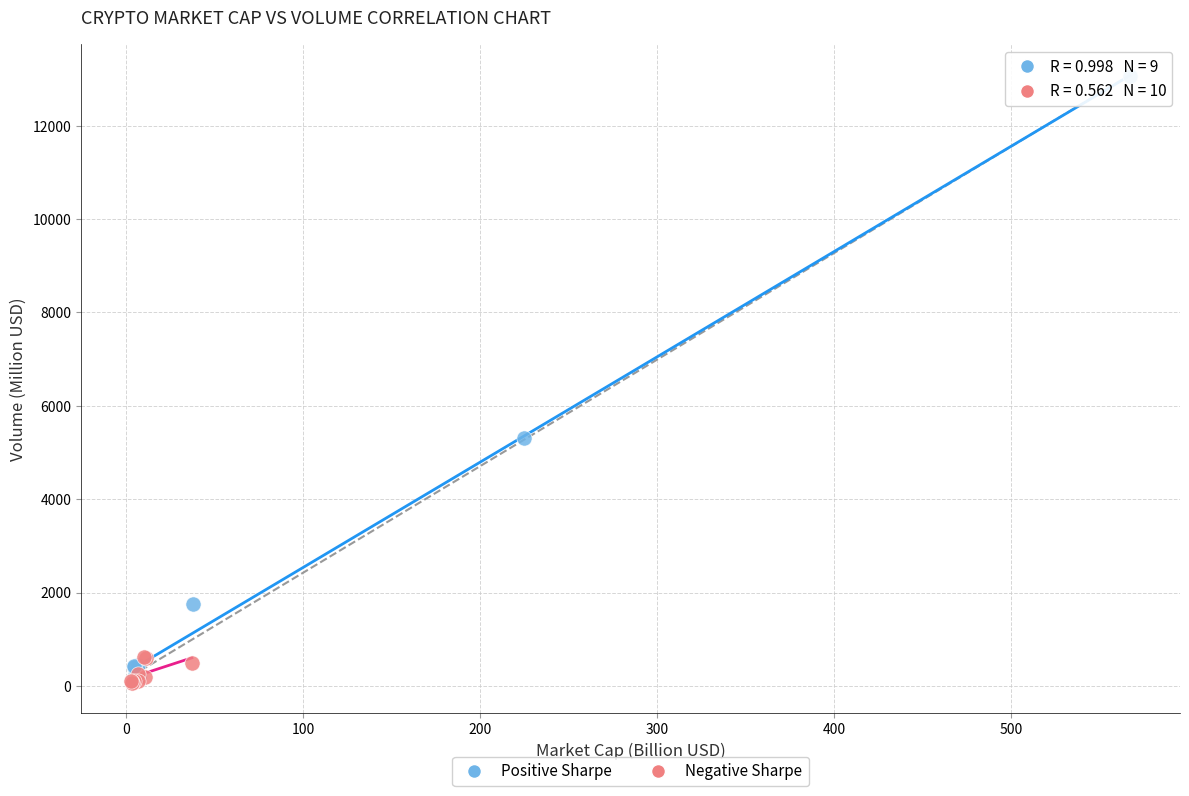

Which series reaches the maximum Y coordinate?

Positive Sharpe